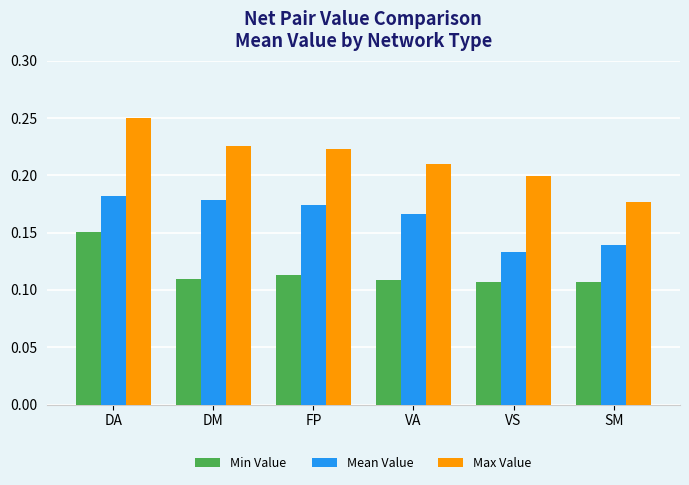

Which category has the highest value in the Min Value series?

DA